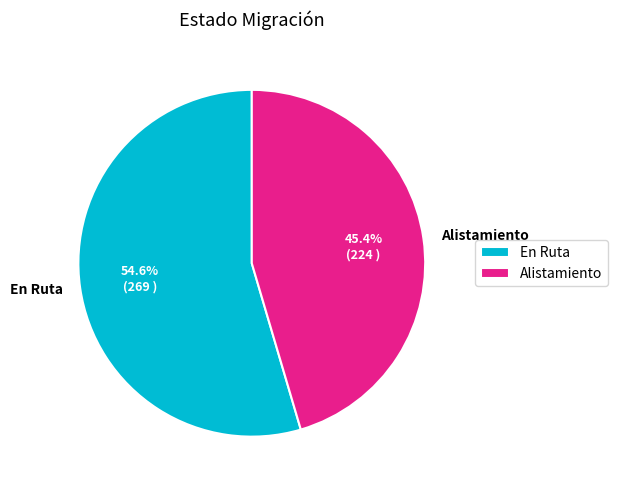

The En Ruta slice represents 55% of the pie. True or false?

True